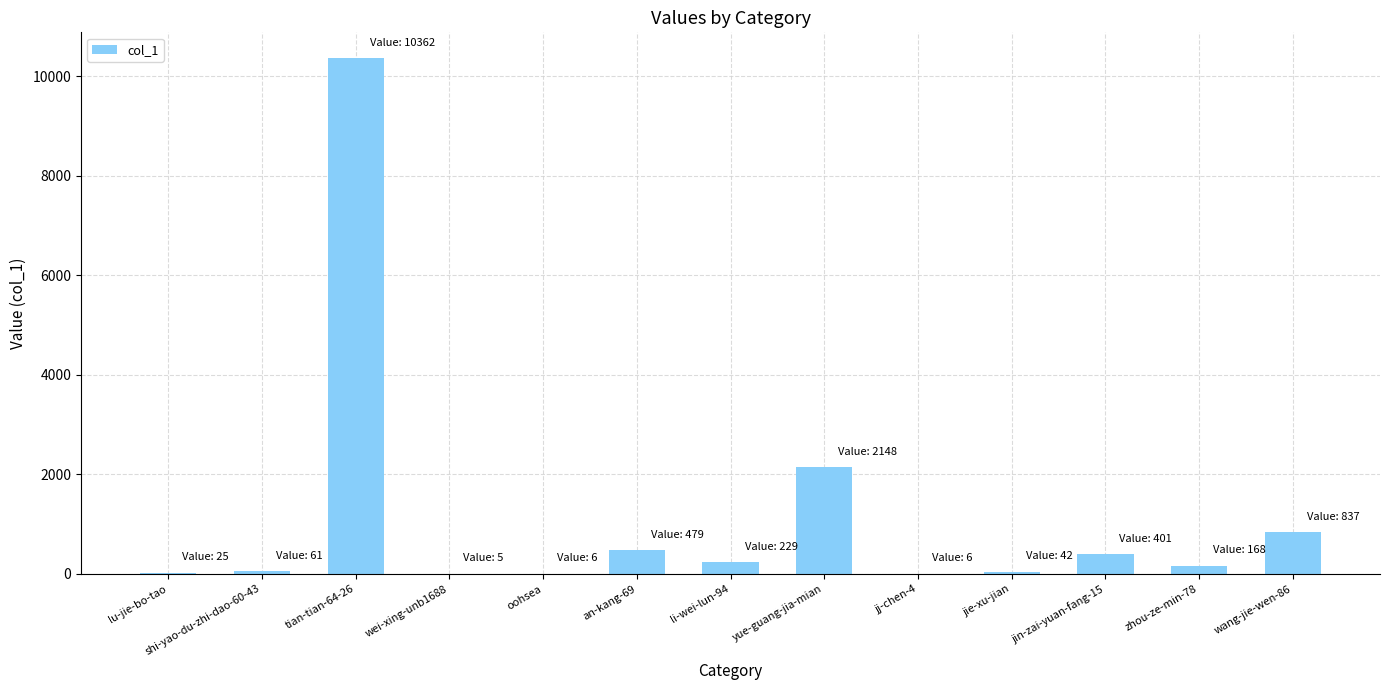

Where is the data nearest to the value 5183?

yue-guang-jia-mian